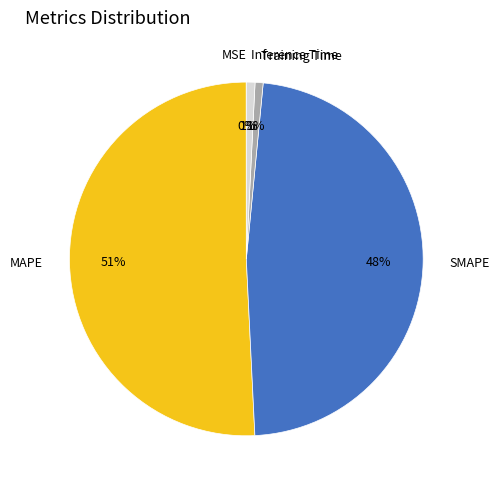

To the nearest percent, what portion does SMAPE represent?

48%